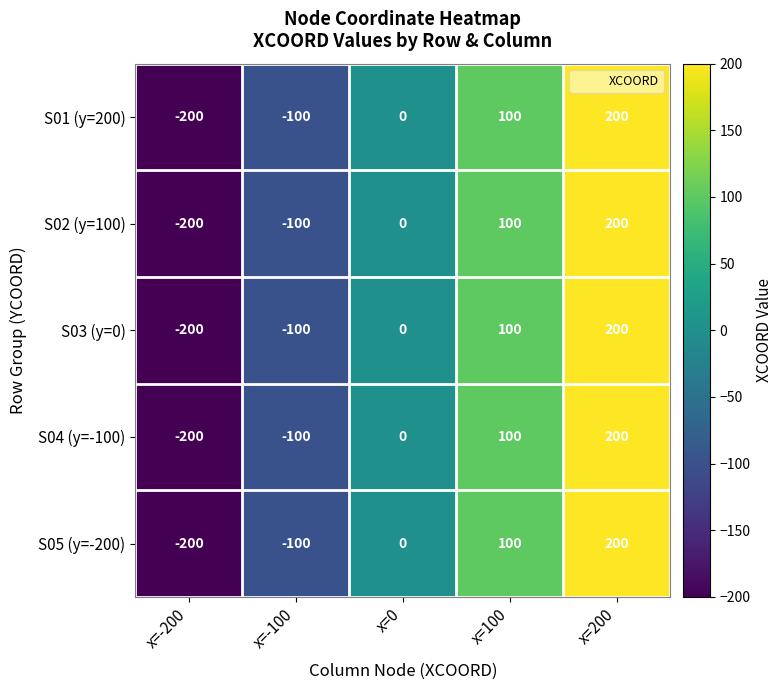

Count the S05 (y=-200) values in the range -100 to 100.

3